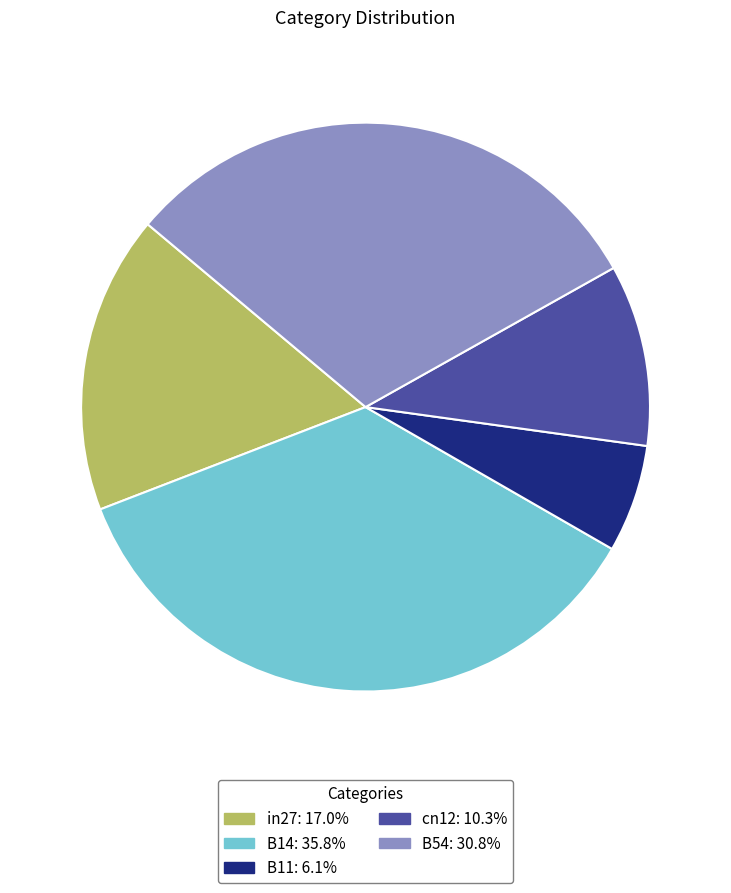

Rank the categories by value from highest to lowest.

B14, B54, in27, cn12, B11